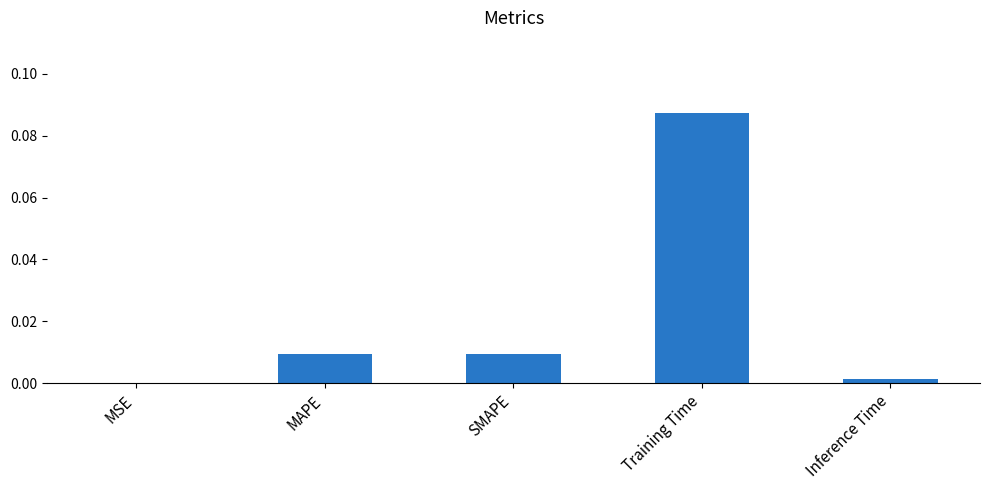

The chart shows a value of 0.0 at MAPE. True or false?

True